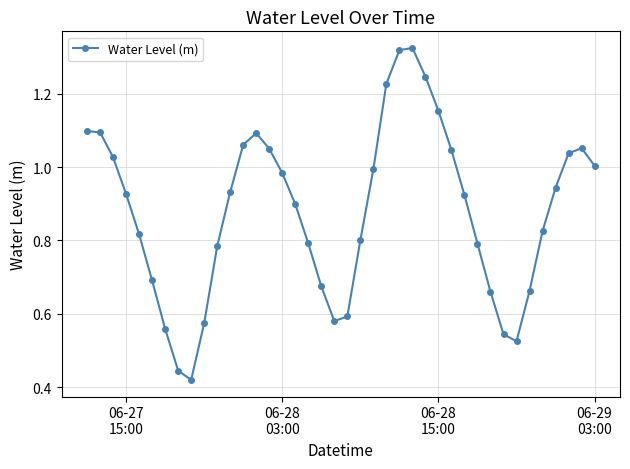

True or false: there are more than 0 points higher than both neighbors.

True